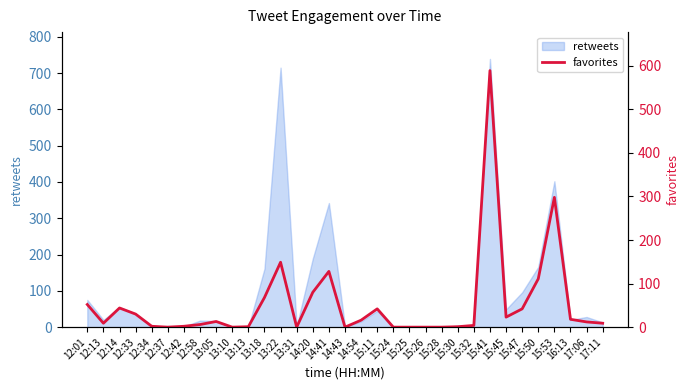

Between 15:25 and 17:06, which is larger?

17:06